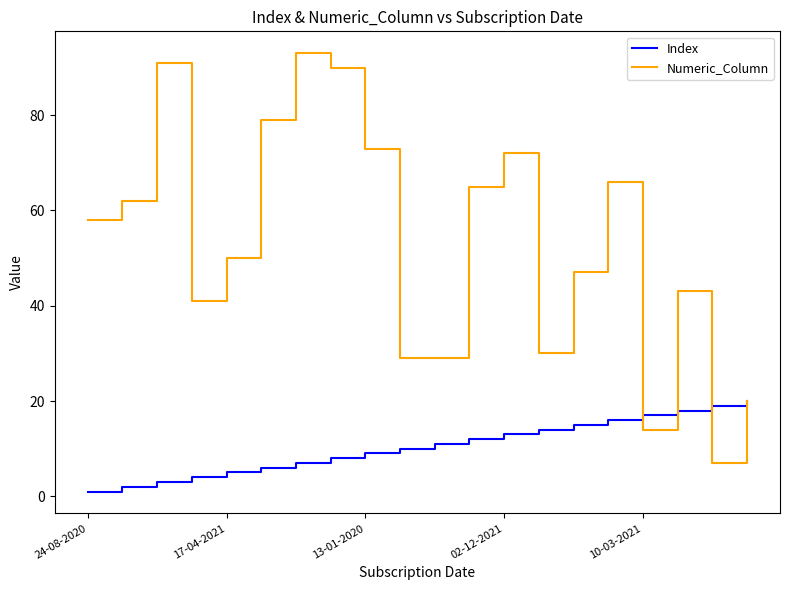

Rank the series by their average value, from lowest to highest.

Index, Numeric_Column